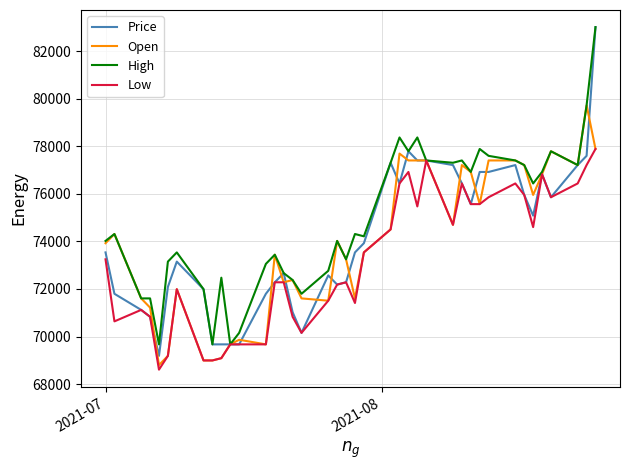

Which series has the largest range (max minus min)?

Price